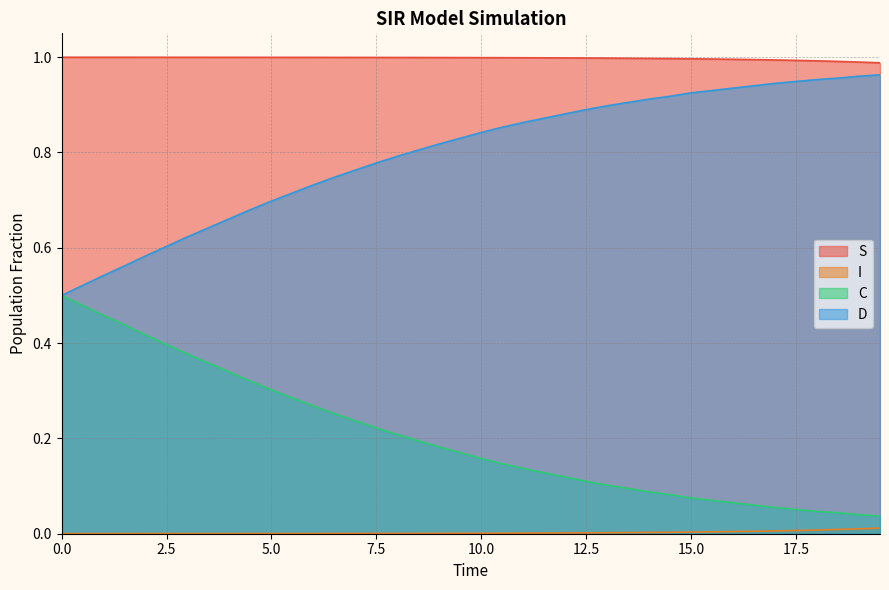

True or false: I has more than 0 points higher than both neighbors.

False